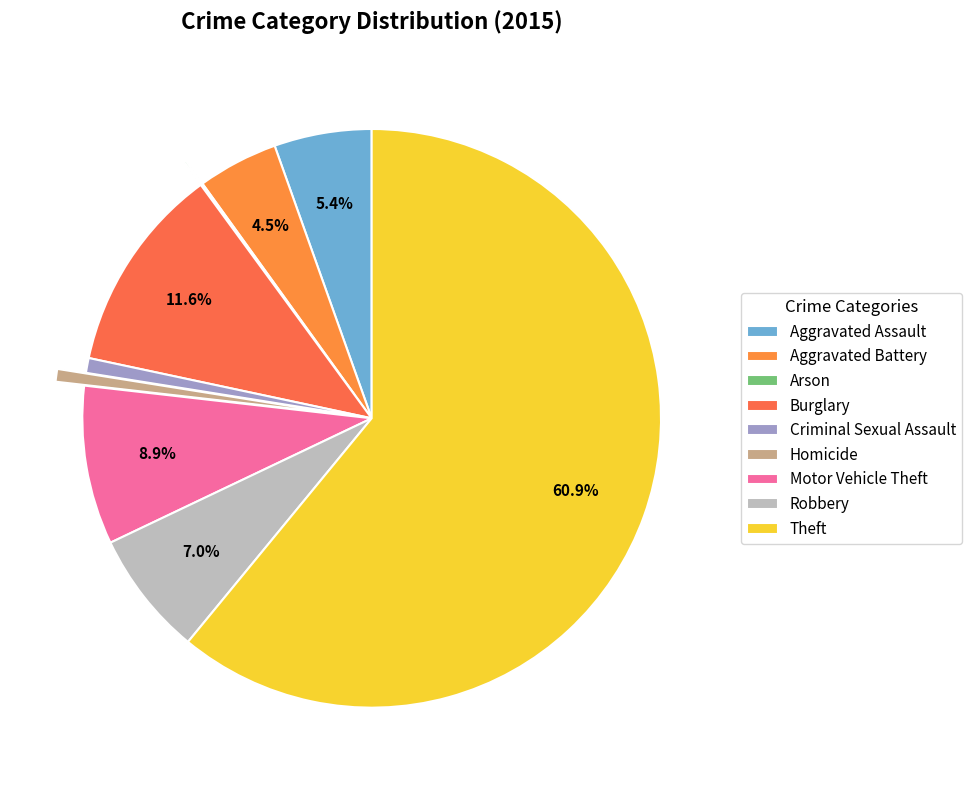

What percentage is NOT represented by Robbery?

93.0%